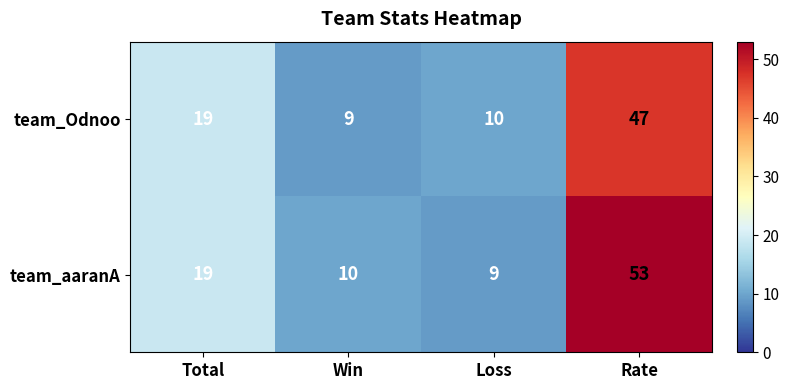

Reading left to right, list all the values displayed in this chart.

team_Odnoo: 19	9	10	47
team_aaranA: 19	10	9	53